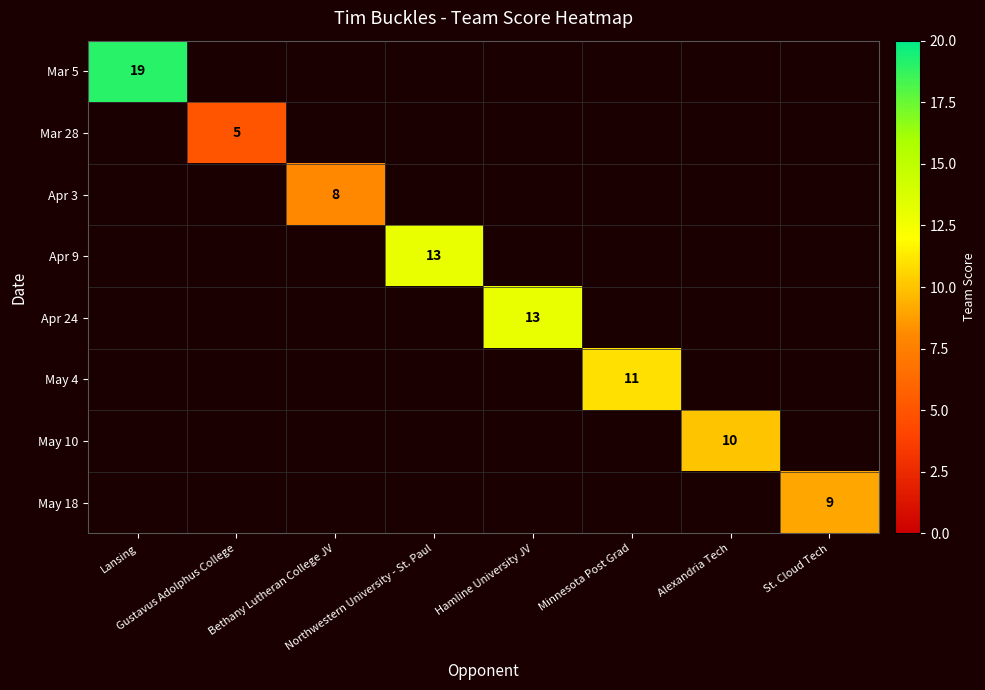

Which series has the largest range (max minus min)?

Mar 5